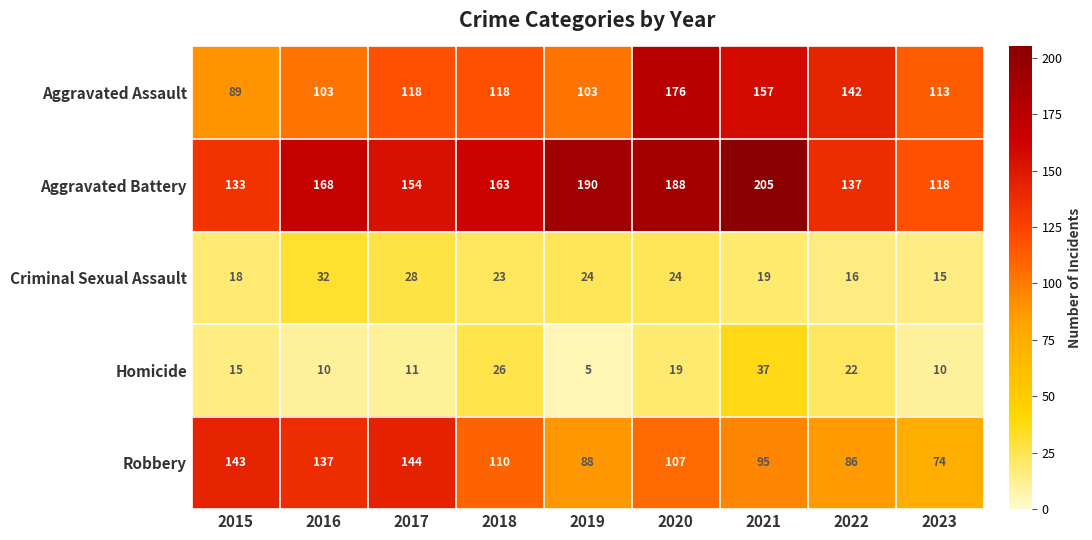

Read the Homicide value at 2021.

37